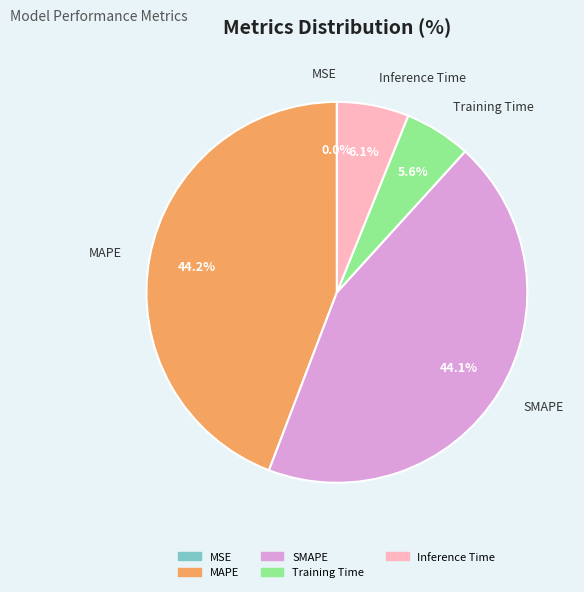

How much of the chart is everything except Inference Time?

93.9%